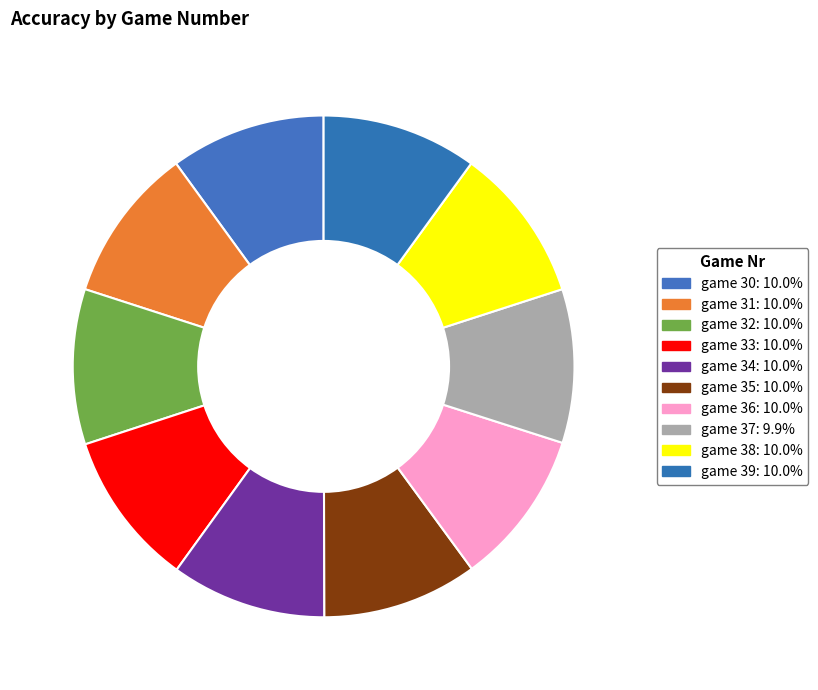

Count the number of slices in the pie.

10